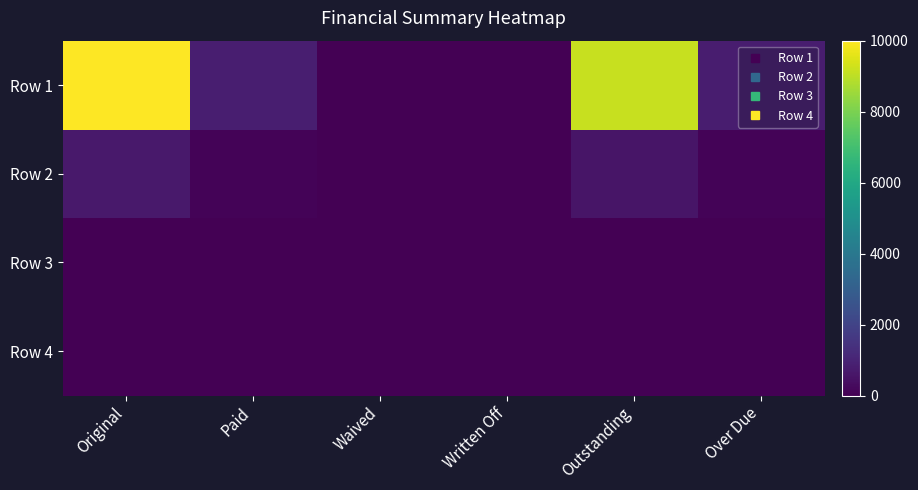

Reading left to right, transcribe all the data shown in this chart.

Row 1: Original=10000.0	Paid=848.1	Waived=0.0	Written Off=0.0	Outstanding=9151.9	Over Due=797.8
Row 2: Original=664.4	Paid=101.9	Waived=0.0	Written Off=0.0	Outstanding=562.5	Over Due=84.2
Row 3: Original=0.0	Paid=0.0	Waived=0.0	Written Off=0.0	Outstanding=0.0	Over Due=0.0
Row 4: Original=0.0	Paid=0.0	Waived=0.0	Written Off=0.0	Outstanding=0.0	Over Due=0.0